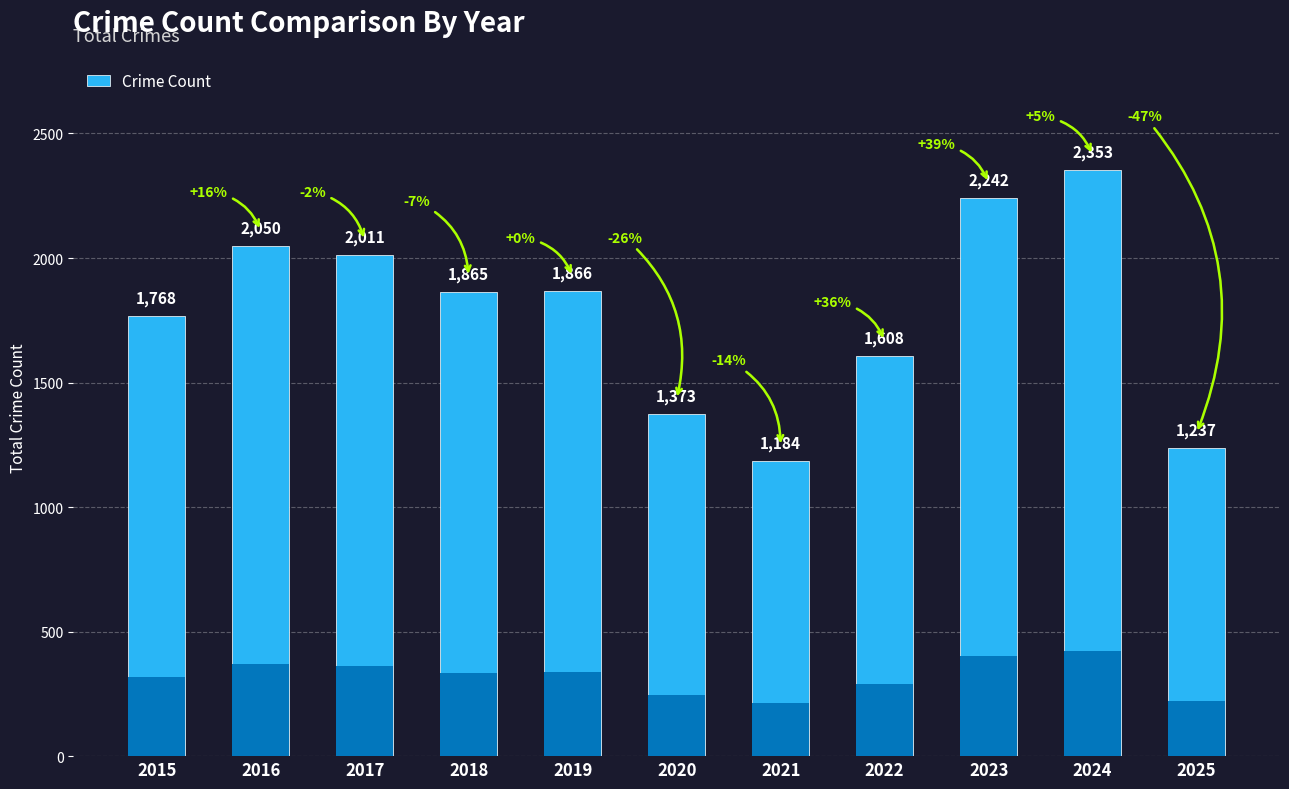

At which label is the value closest to 1768?

2015